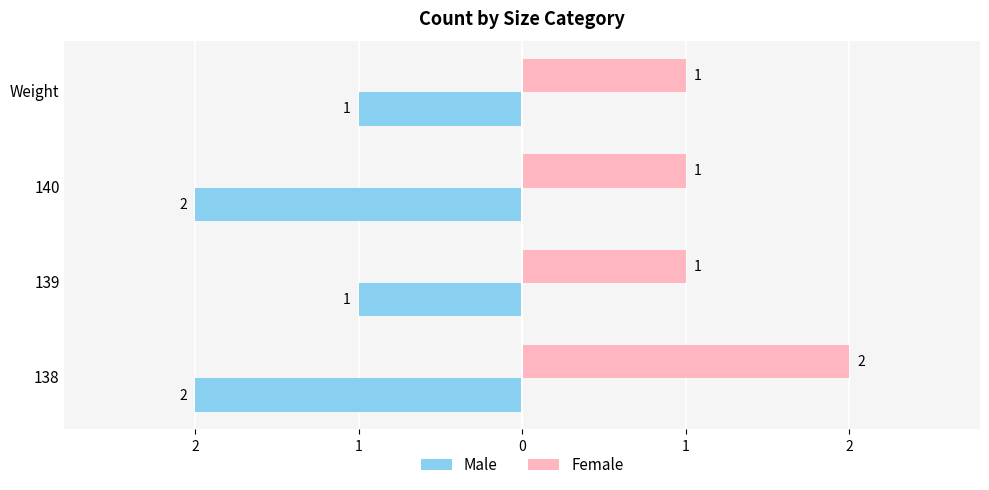

What are all the series names shown in the legend?

Male, Female